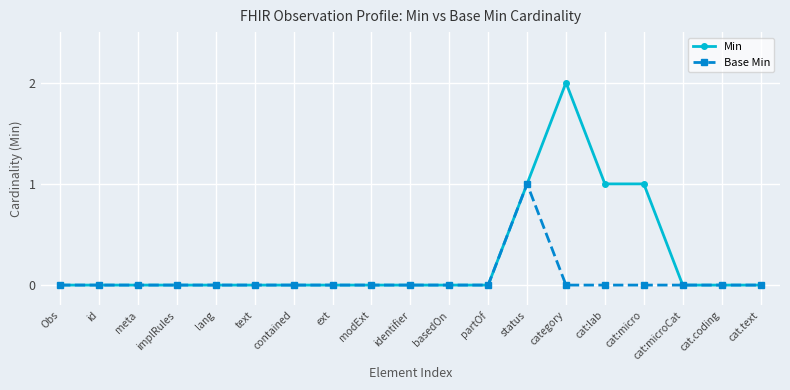

Which series has the largest total across all categories?

Min